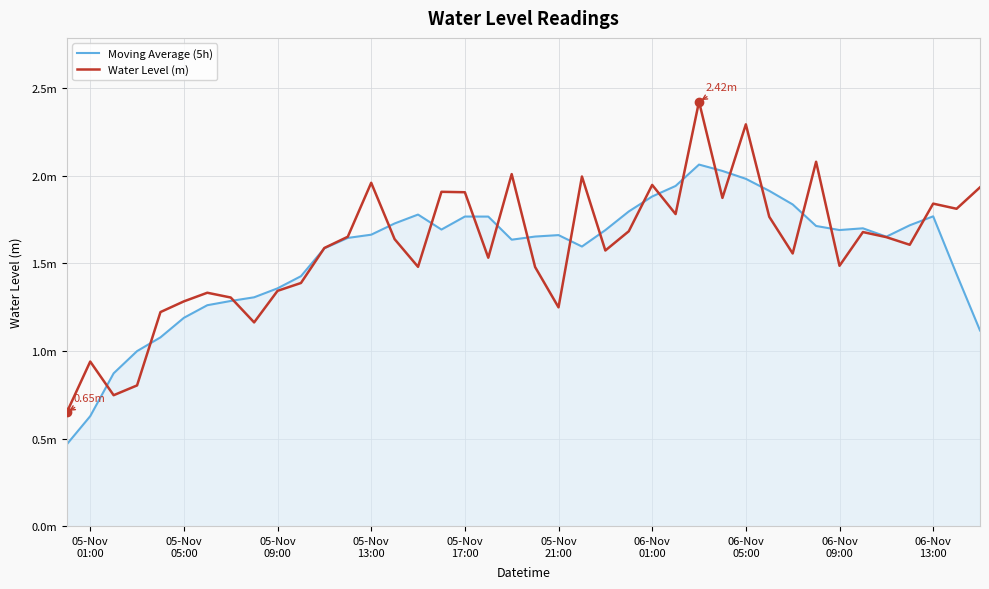

Does the chart have visible grid lines?

Yes